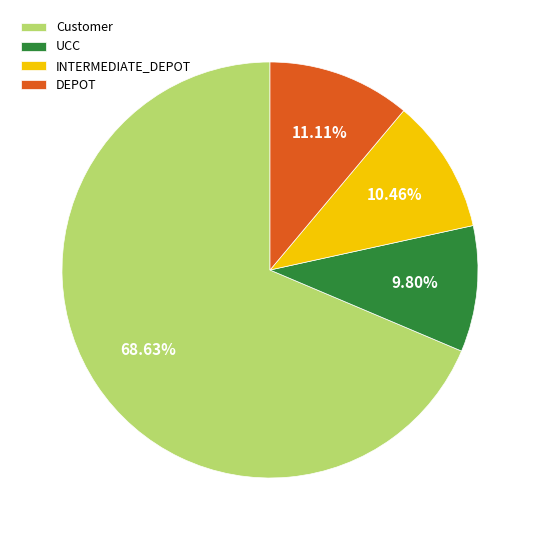

What is the ratio of the value at Customer to the value at DEPOT?

6.2